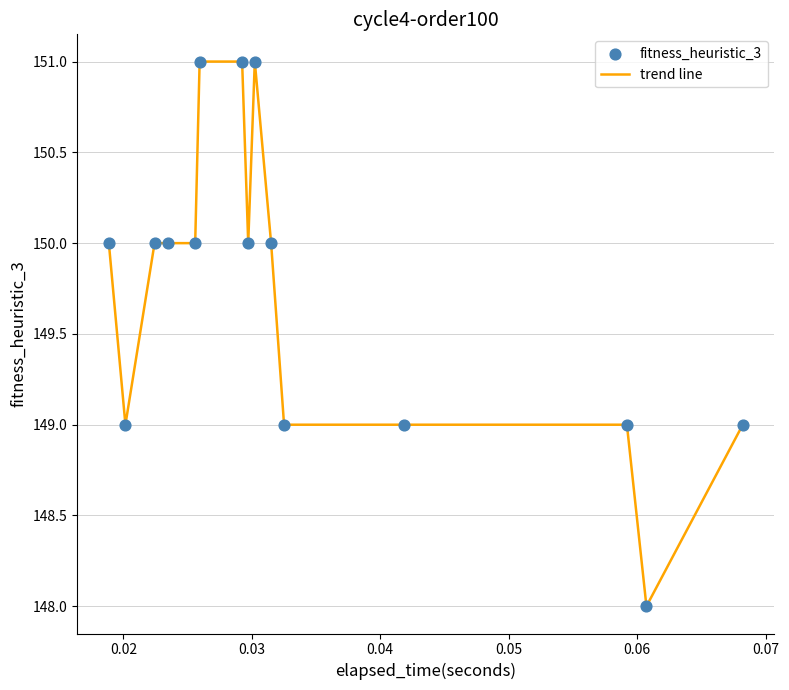

What is the greatest value displayed?

151